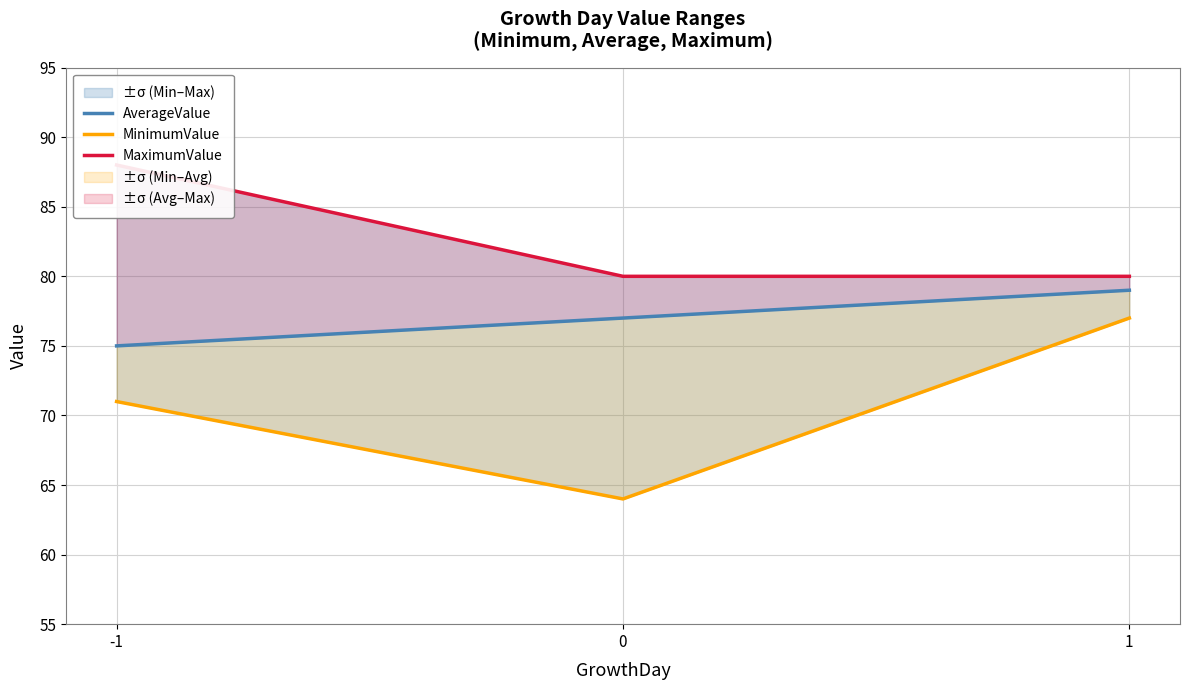

Reading left to right, transcribe all the data shown in this chart.

AverageValue: 75	77	79
MinimumValue: 71	64	77
MaximumValue: 88	80	80